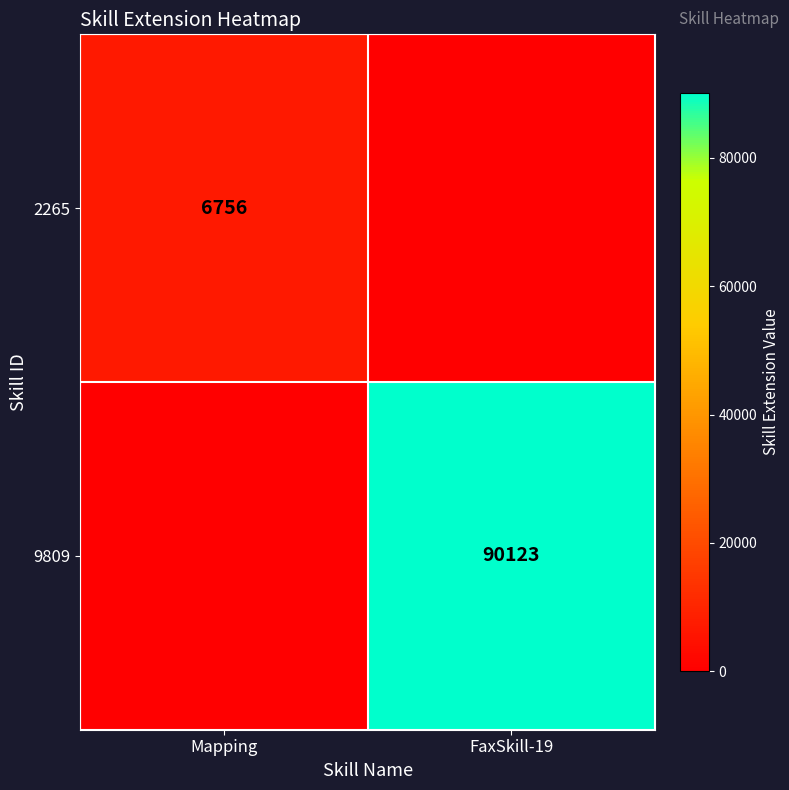

The 9809 series shows 90123 at FaxSkill-19. True or false?

True